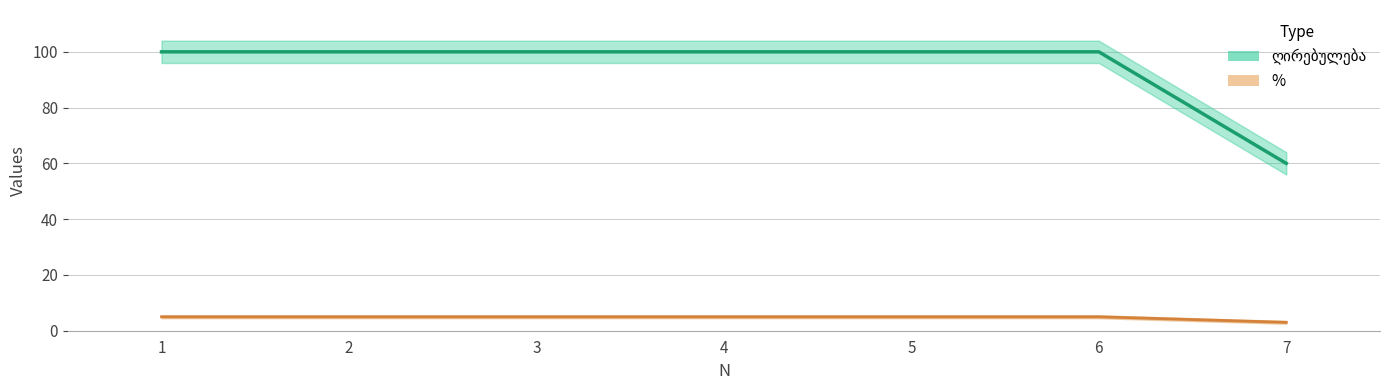

Which has a higher value, 2 or 6?

2